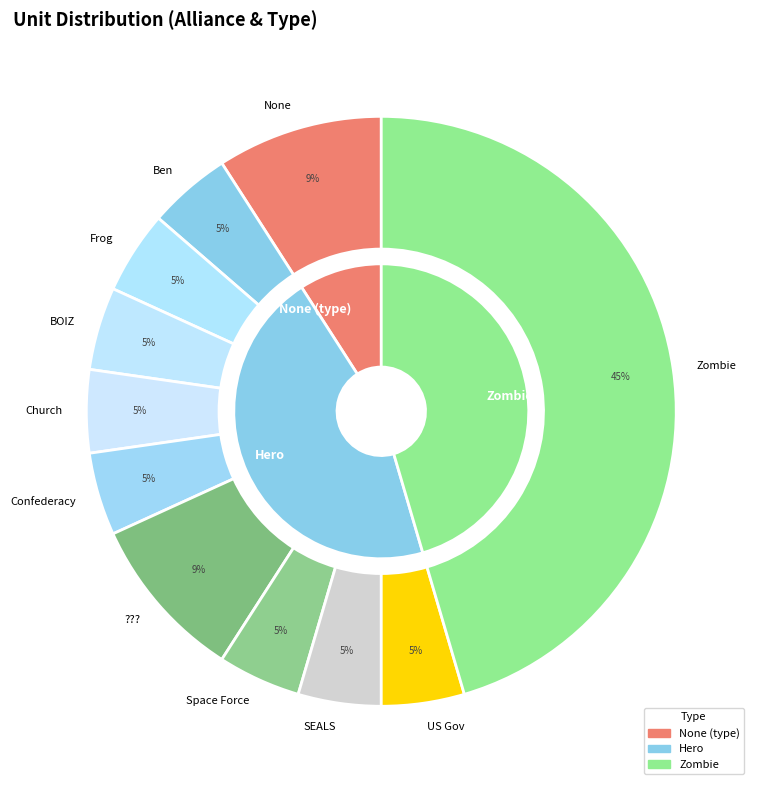

The Ben slice represents 10% of the pie. True or false?

False